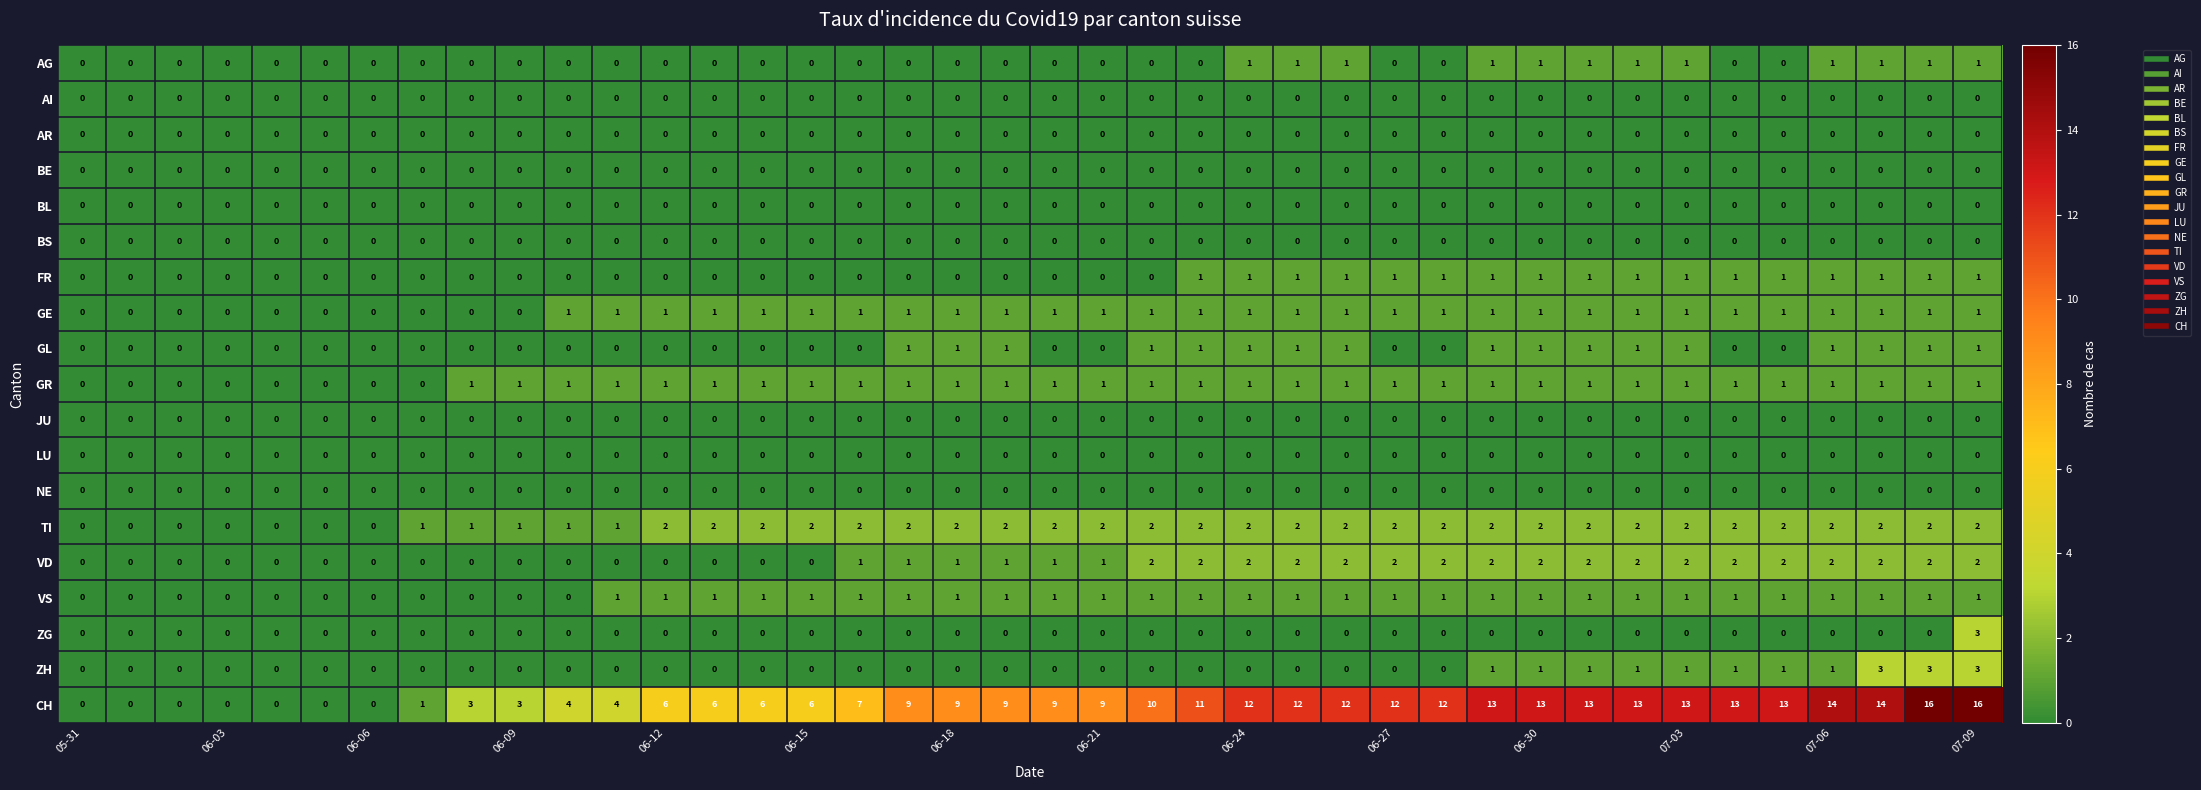

Which series has the widest spread of values?

CH